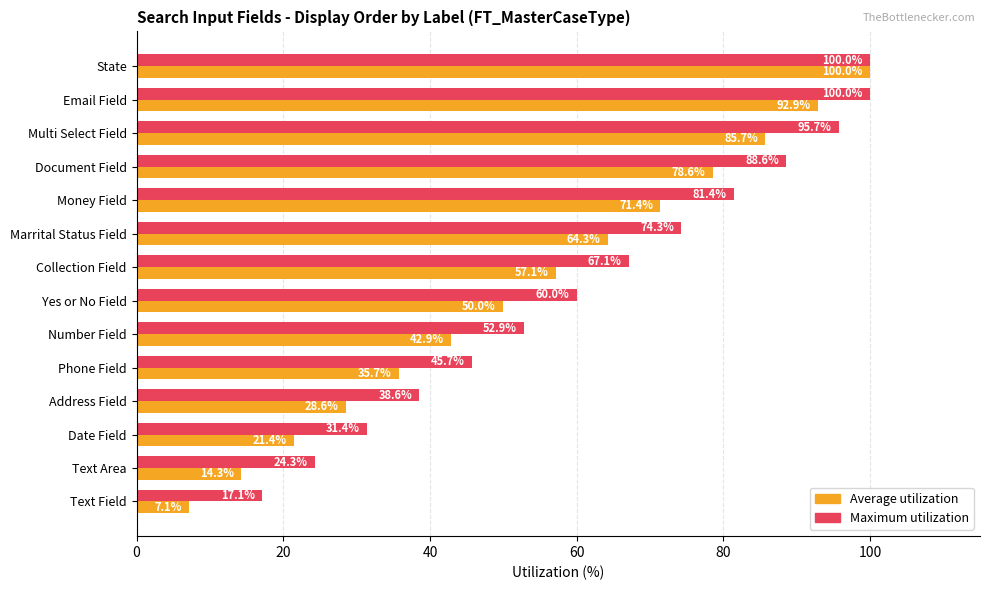

What is the maximum value for Average utilization?

100.0